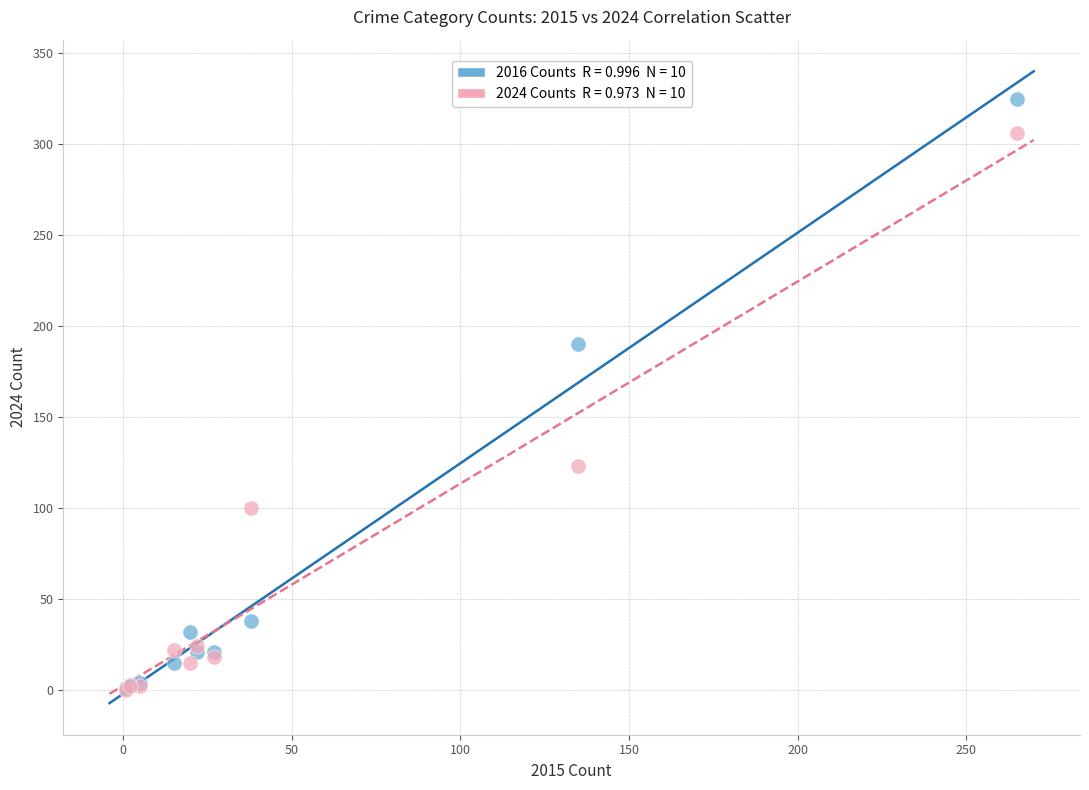

Across all series, what Y value is closest to 162?

190